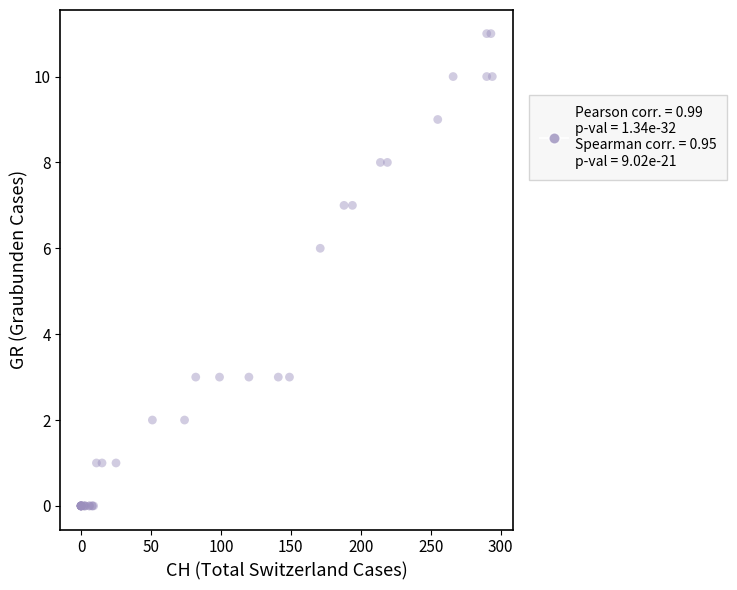

What Y value in the scatter plot is closest to 5?

6